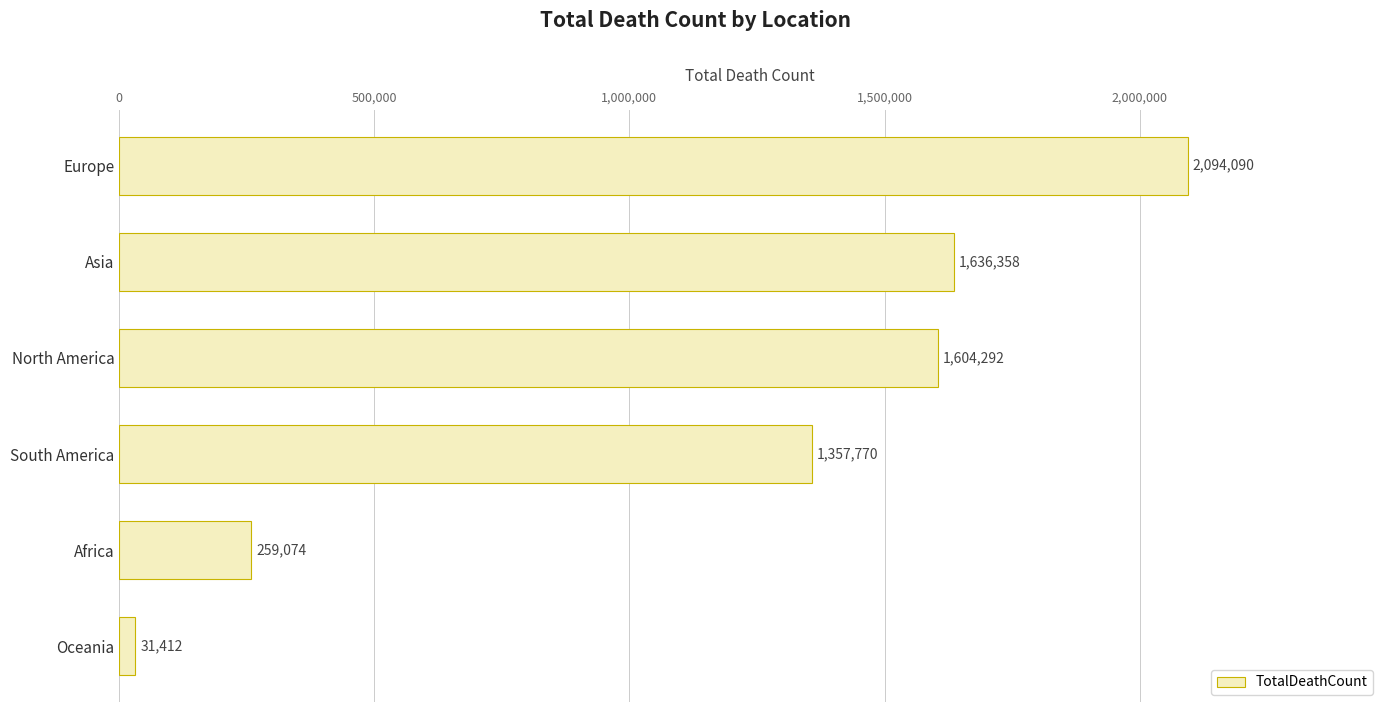

Does the chart contain stacked bars?

No